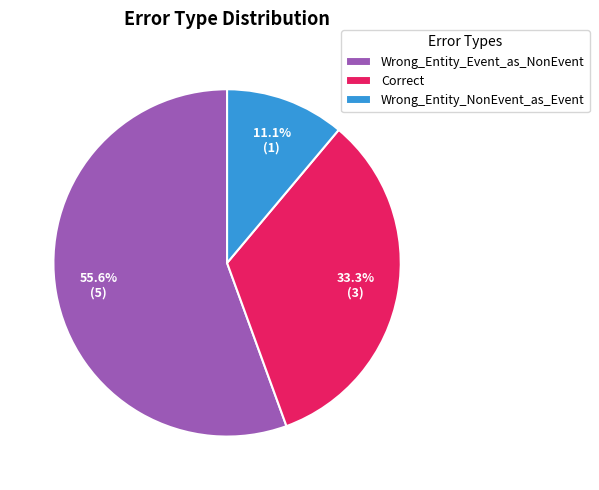

Which slice is the smallest?

Wrong_Entity_NonEvent_as_Event